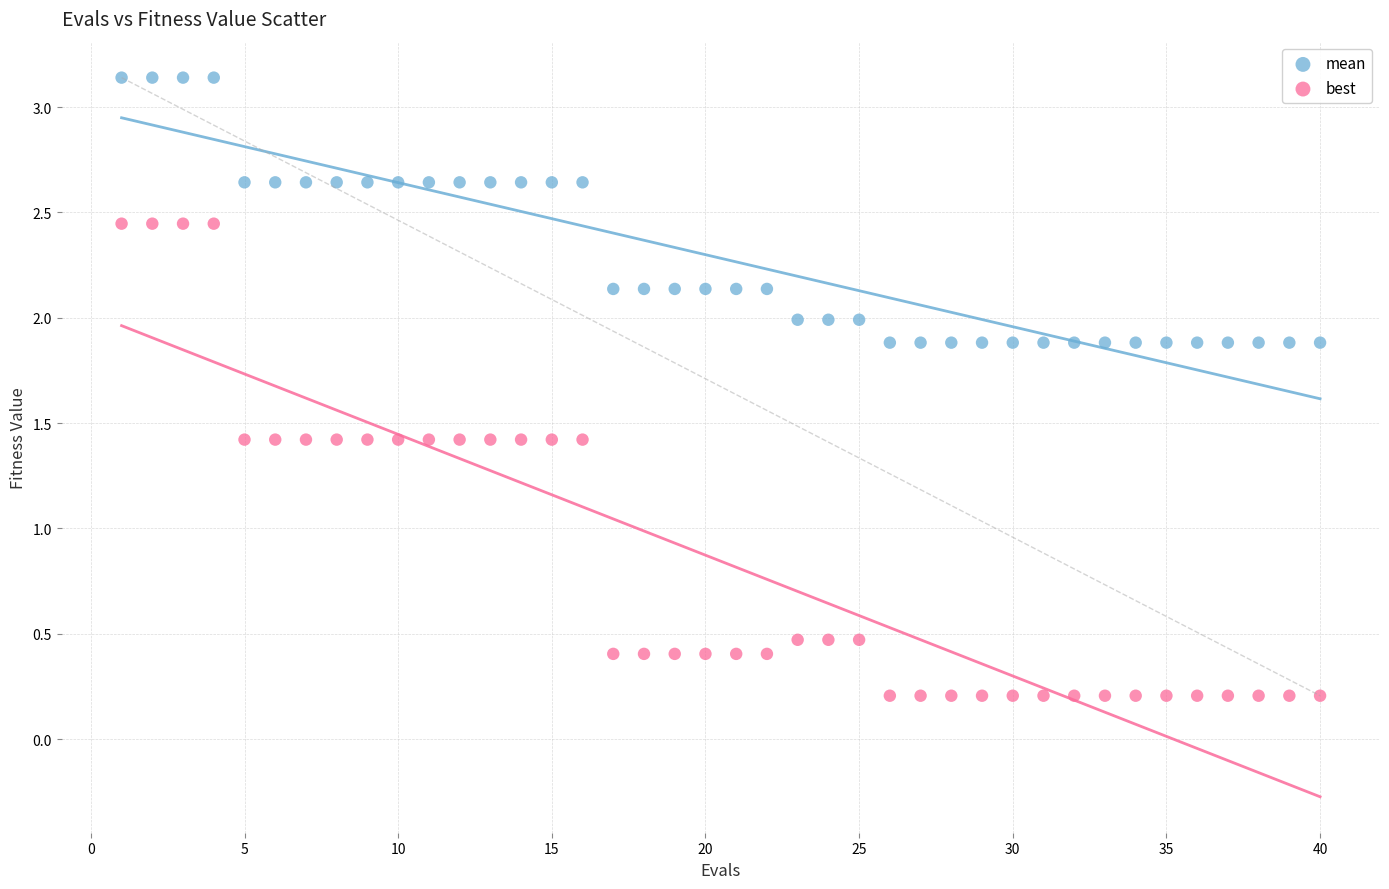

What is the X range (max minus min) for the scatter plot?

39.0